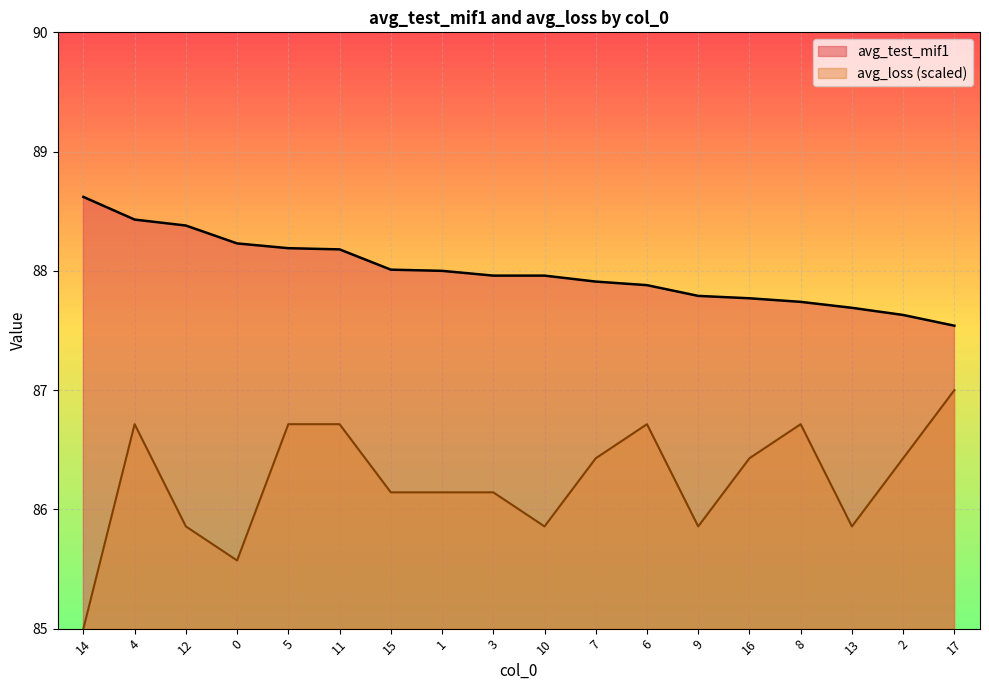

Reading right to left, extract all data points from this chart.

avg_test_mif1: 17=87.5	2=87.6	13=87.7	8=87.7	16=87.8	9=87.8	6=87.9	7=87.9	10=88.0	3=88.0	1=88.0	15=88.0	11=88.2	5=88.2	0=88.2	12=88.4	4=88.4	14=88.6
avg_loss: 17=87.0	2=86.4	13=85.9	8=86.7	16=86.4	9=85.9	6=86.7	7=86.4	10=85.9	3=86.1	1=86.1	15=86.1	11=86.7	5=86.7	0=85.6	12=85.9	4=86.7	14=85.0